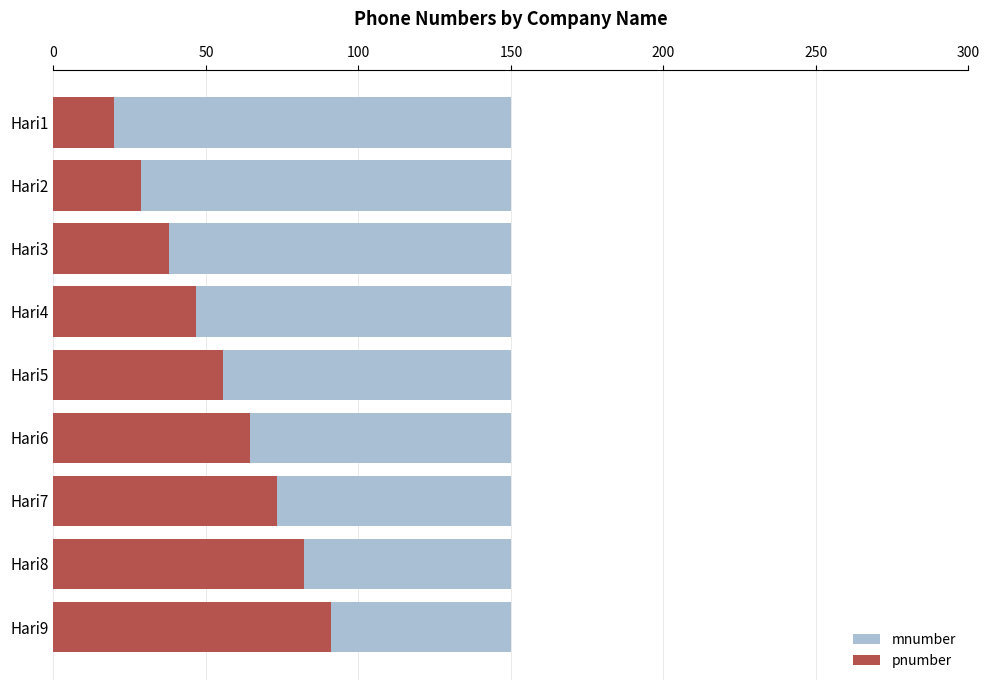

What is the difference between the second highest and minimum values in the pnumber series?

62.2